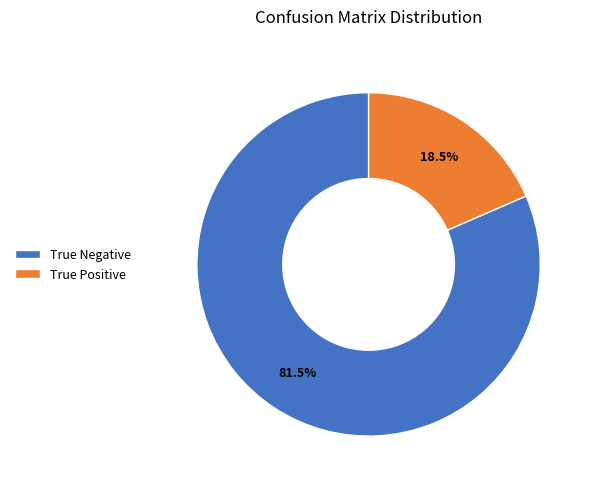

Which category has the smallest portion of the pie?

True Positive